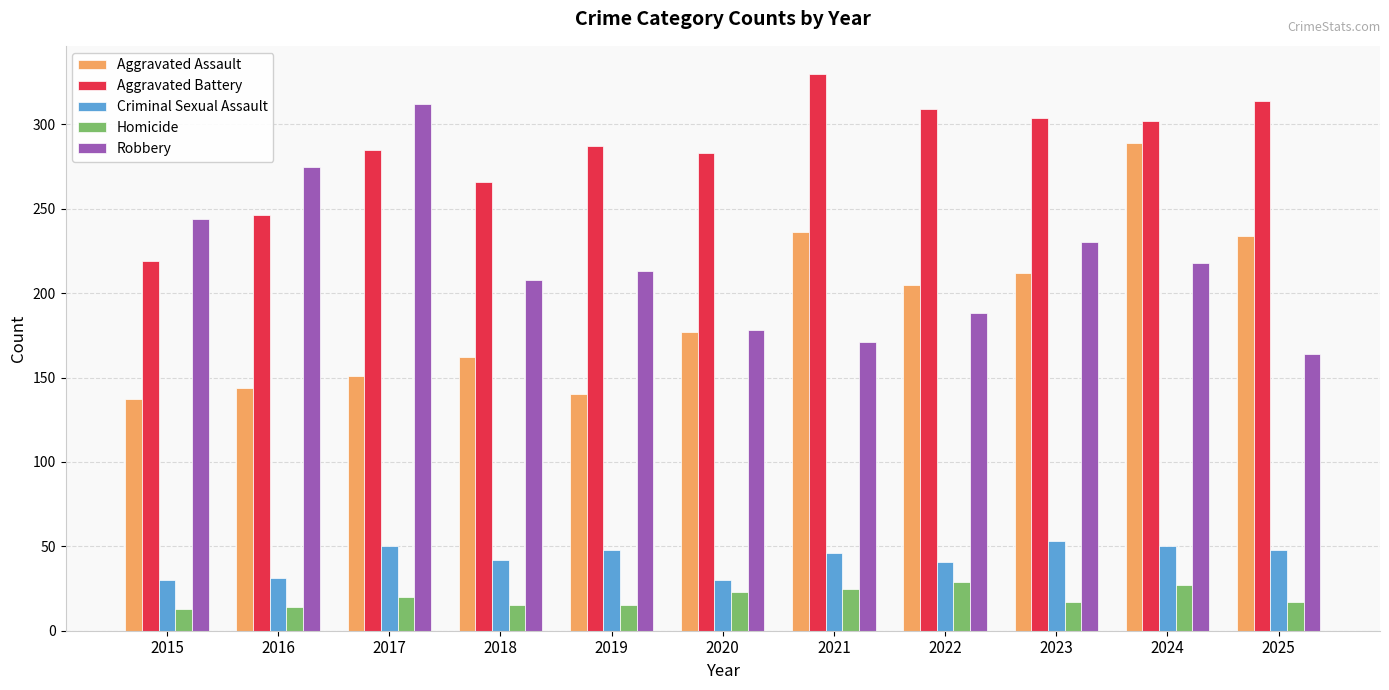

What is the sum of the Robbery values at 2016 and 2020?

453